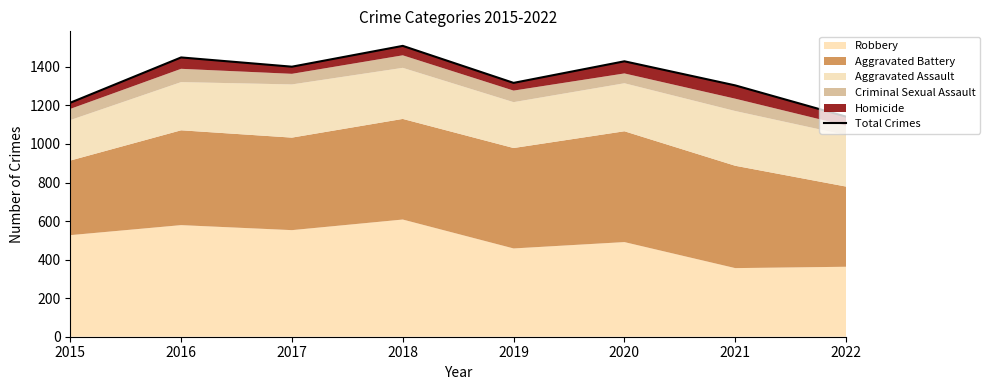

Read the value at 2019, to the nearest 50.

1300